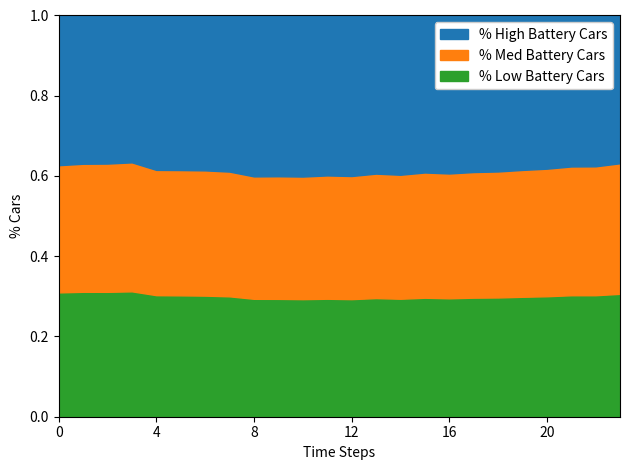

True or false: % Low Battery Cars has a value of 0.3 at 20.

True